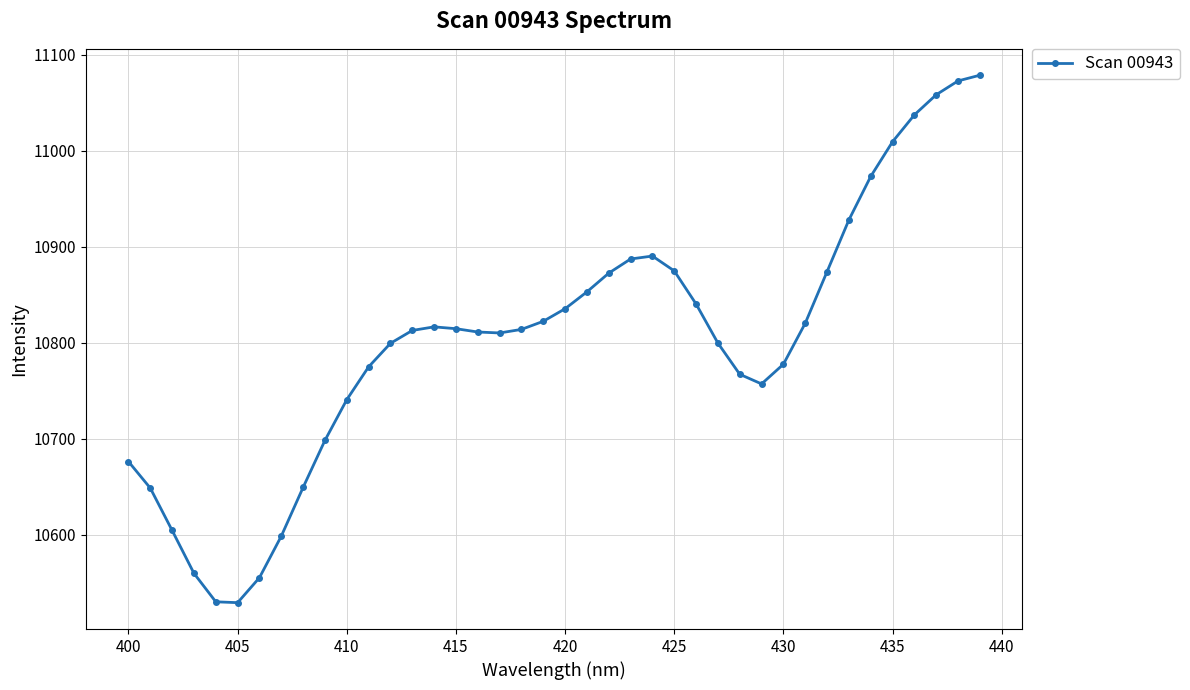

True or false: there are more than 1 points higher than both neighbors.

True